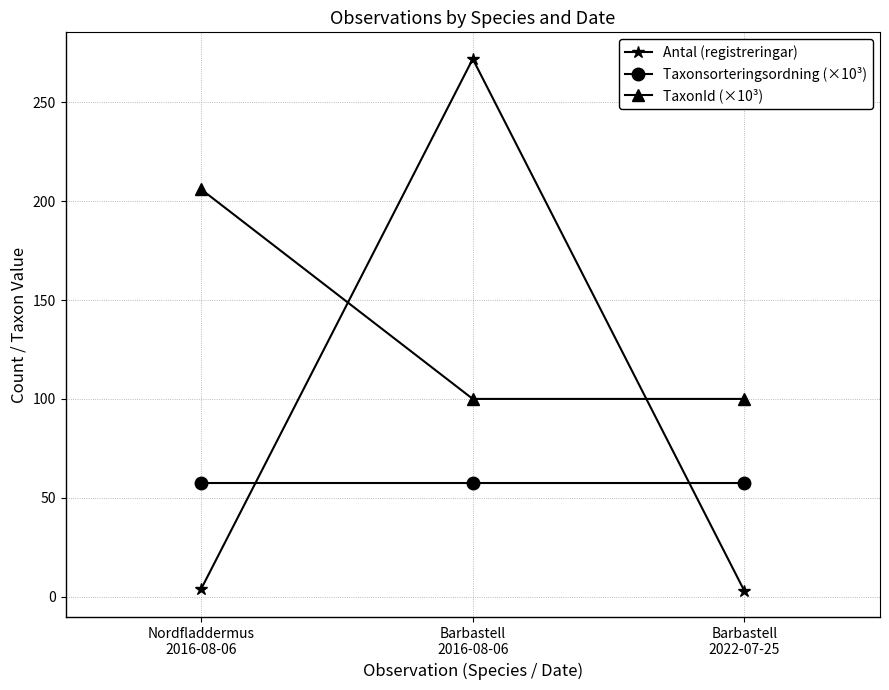

What are all the series names shown in the legend?

Antal (registreringar), Taxonsorteringsordning (×10³), TaxonId (×10³)